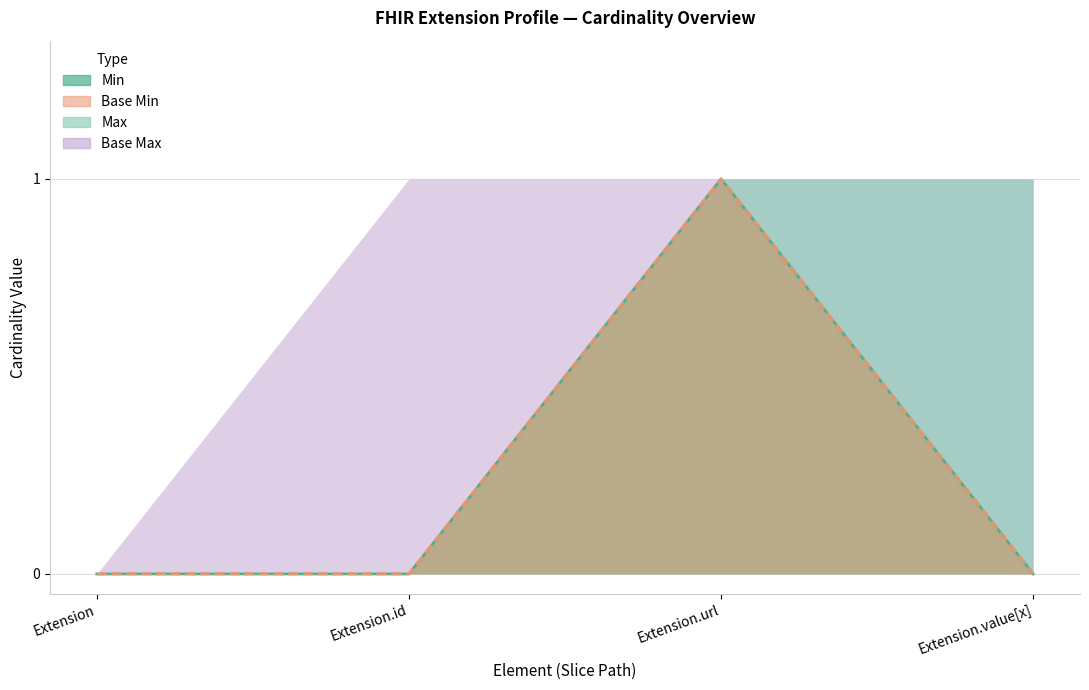

Is the value of Base Min at Extension.url greater than the value of Min at Extension.id?

Yes